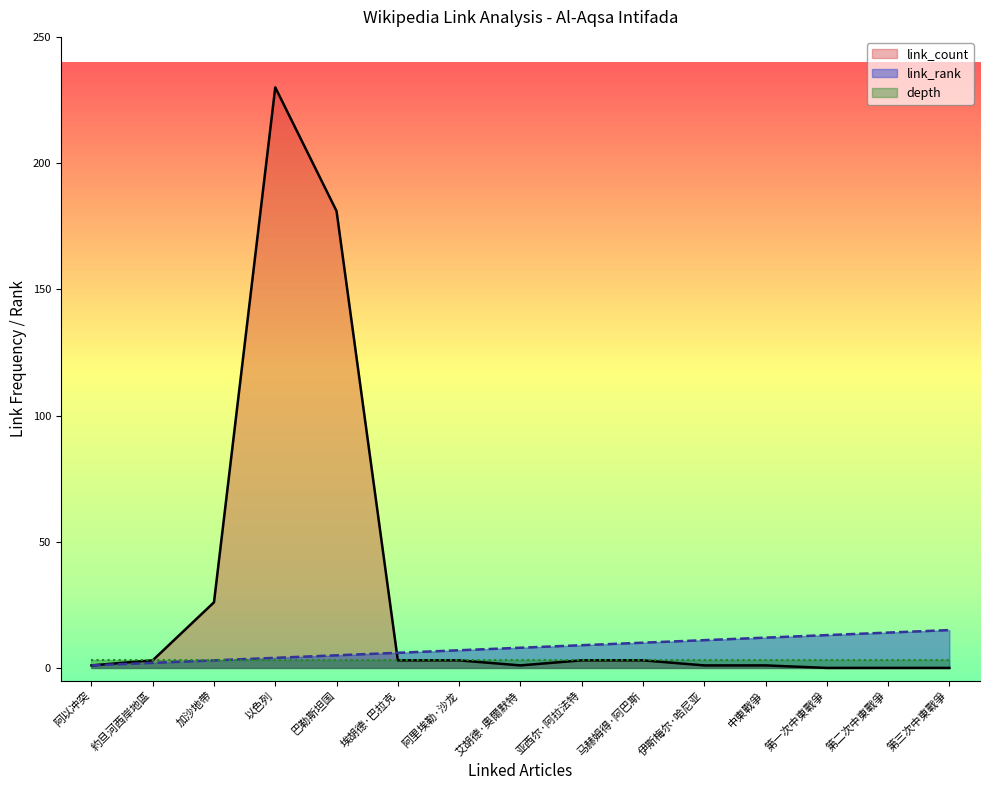

At which label does link_count reach its minimum?

第一次中東戰爭